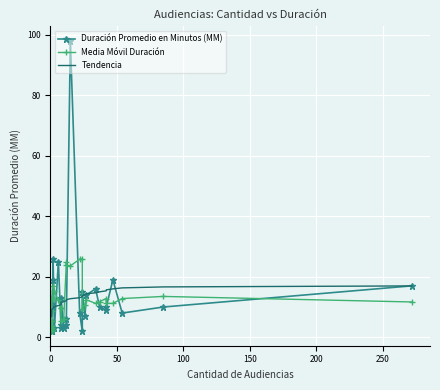

After their last crossing, which series has the higher values: Duración Promedio en Minutos (MM) or Media Móvil Duración?

Duración Promedio en Minutos (MM)